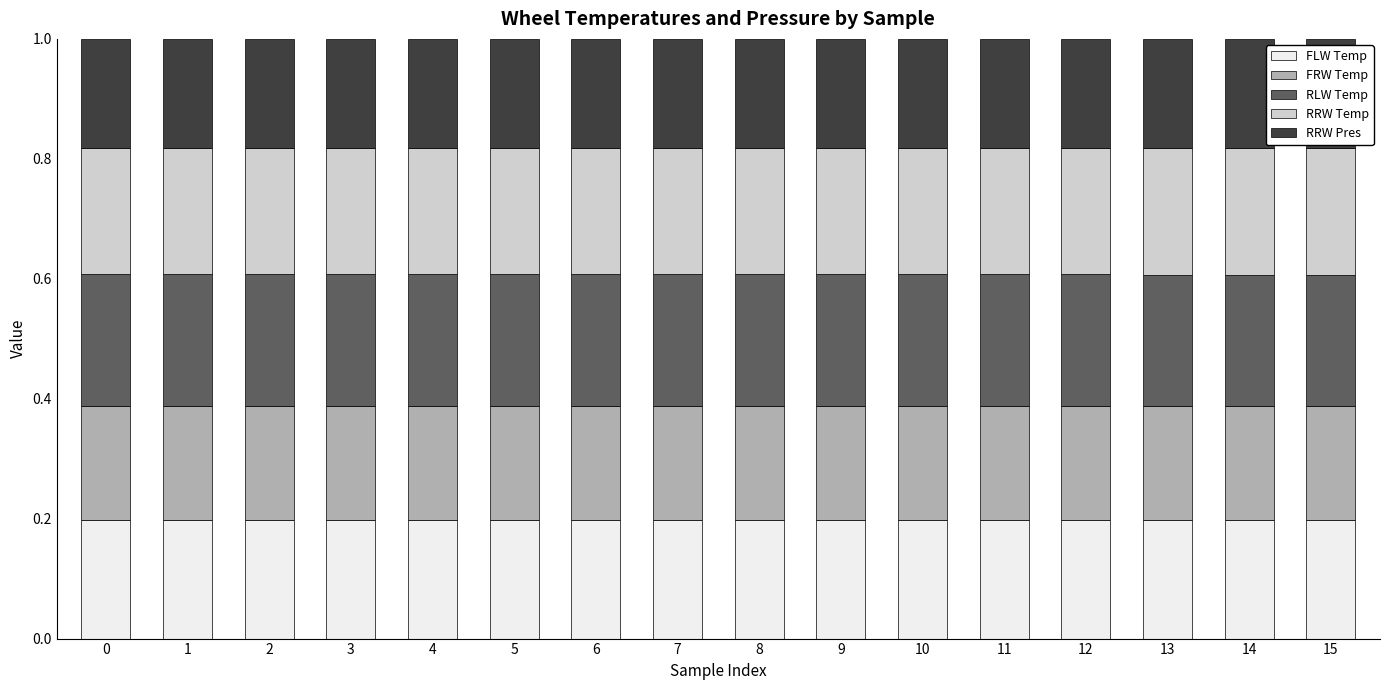

Count the FLW Temp values in the range 0 to 1.

16